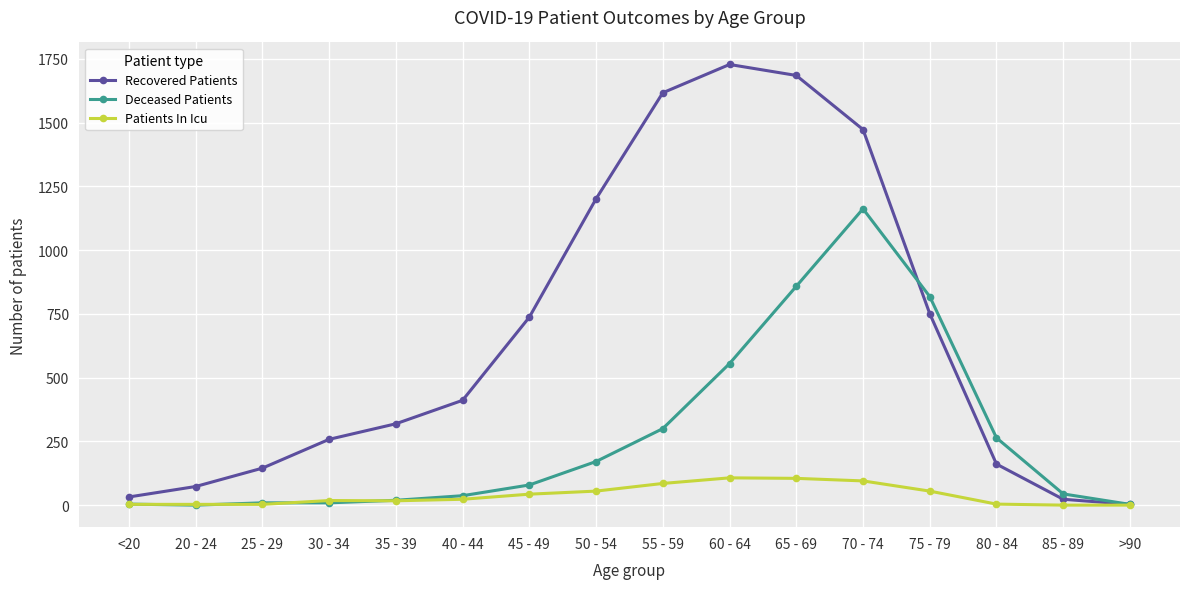

Rank the series by their maximum value, from lowest to highest.

Patients In Icu, Deceased Patients, Recovered Patients